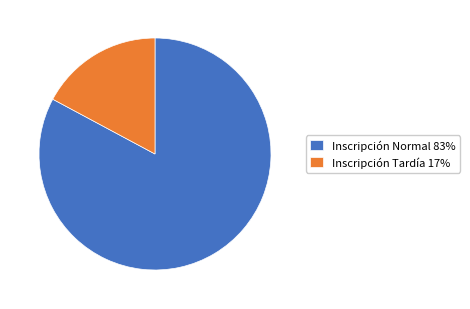

Combined, do Inscripción Tardía 17% and Inscripción Normal 83% account for over 50%?

Yes